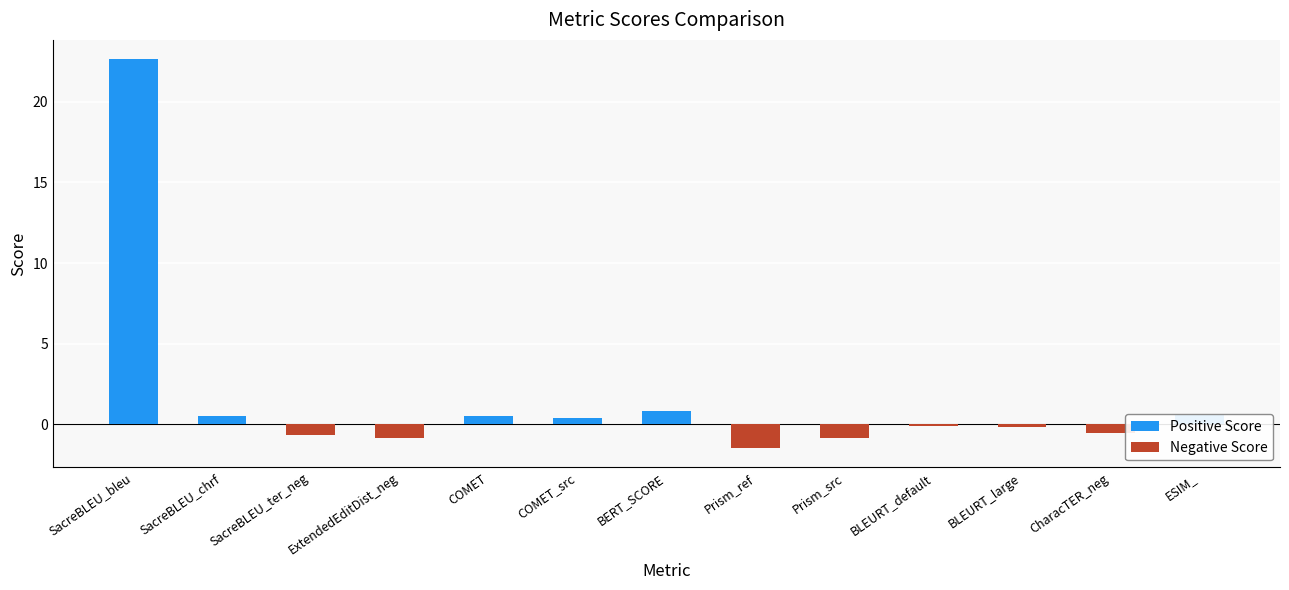

What is the label of the 8th bar from the left?

Prism_ref